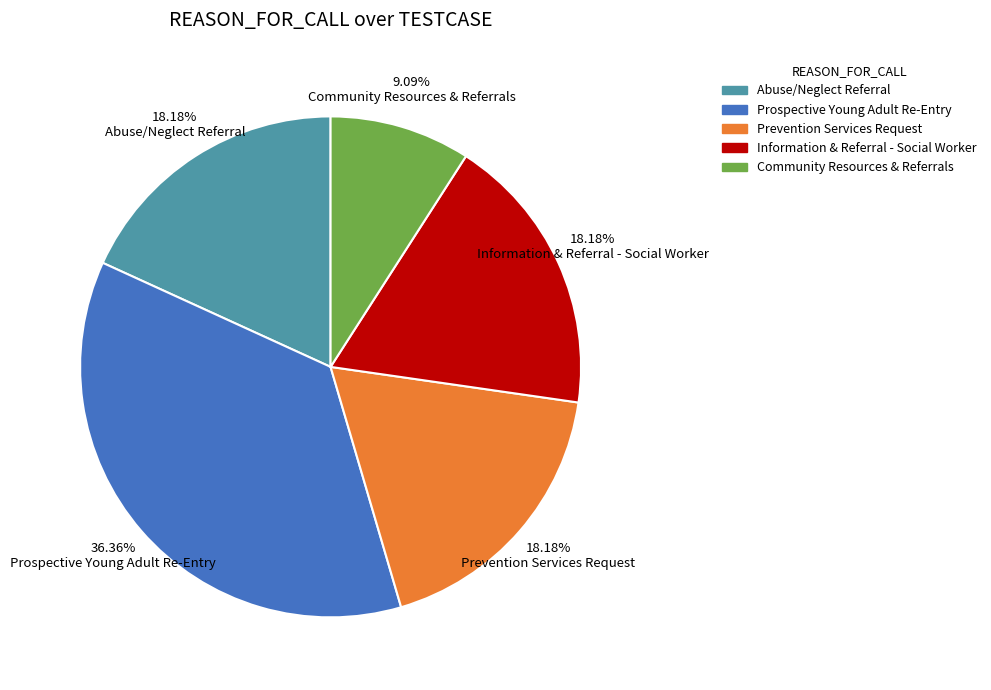

To the nearest percent, what portion does Prevention Services Request represent?

18%